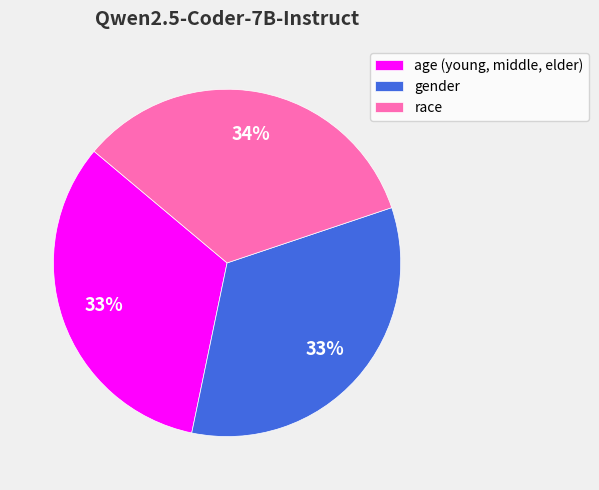

To the nearest percent, what percentage of the pie is gender?

33%